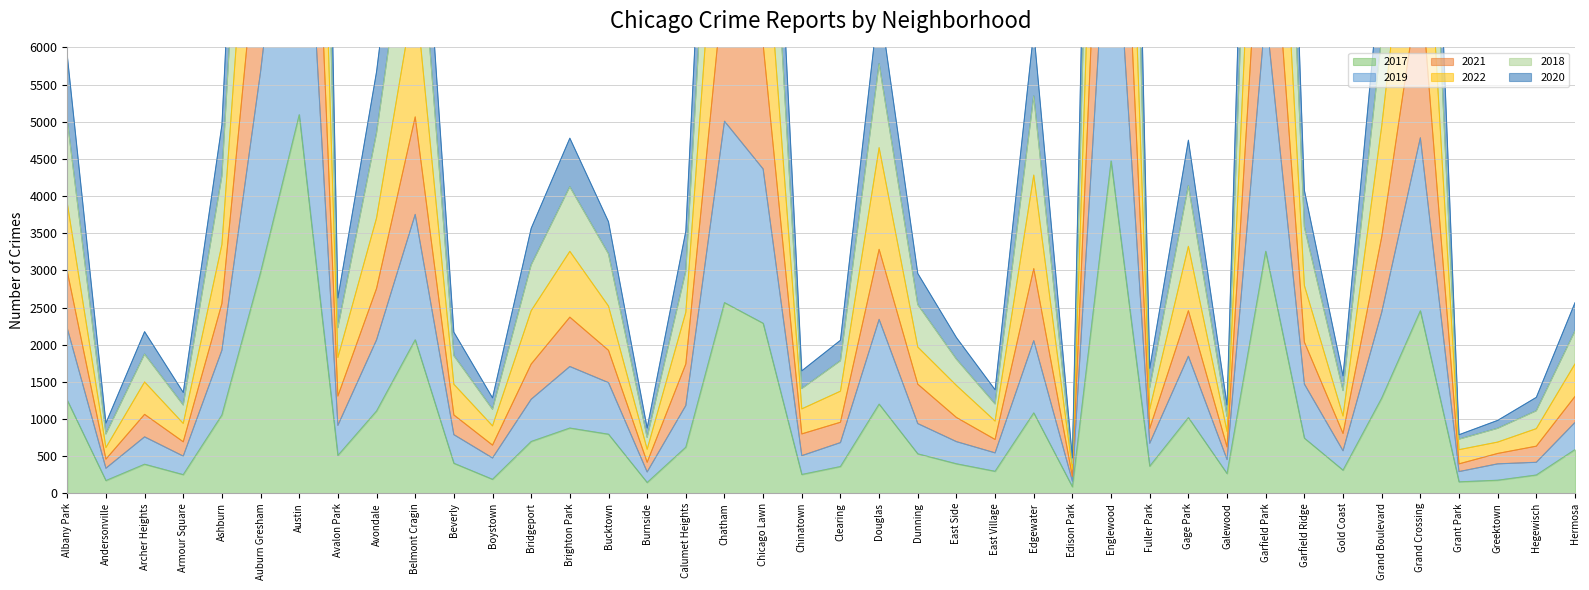

How many interior local peaks does the 2022 series have?

11